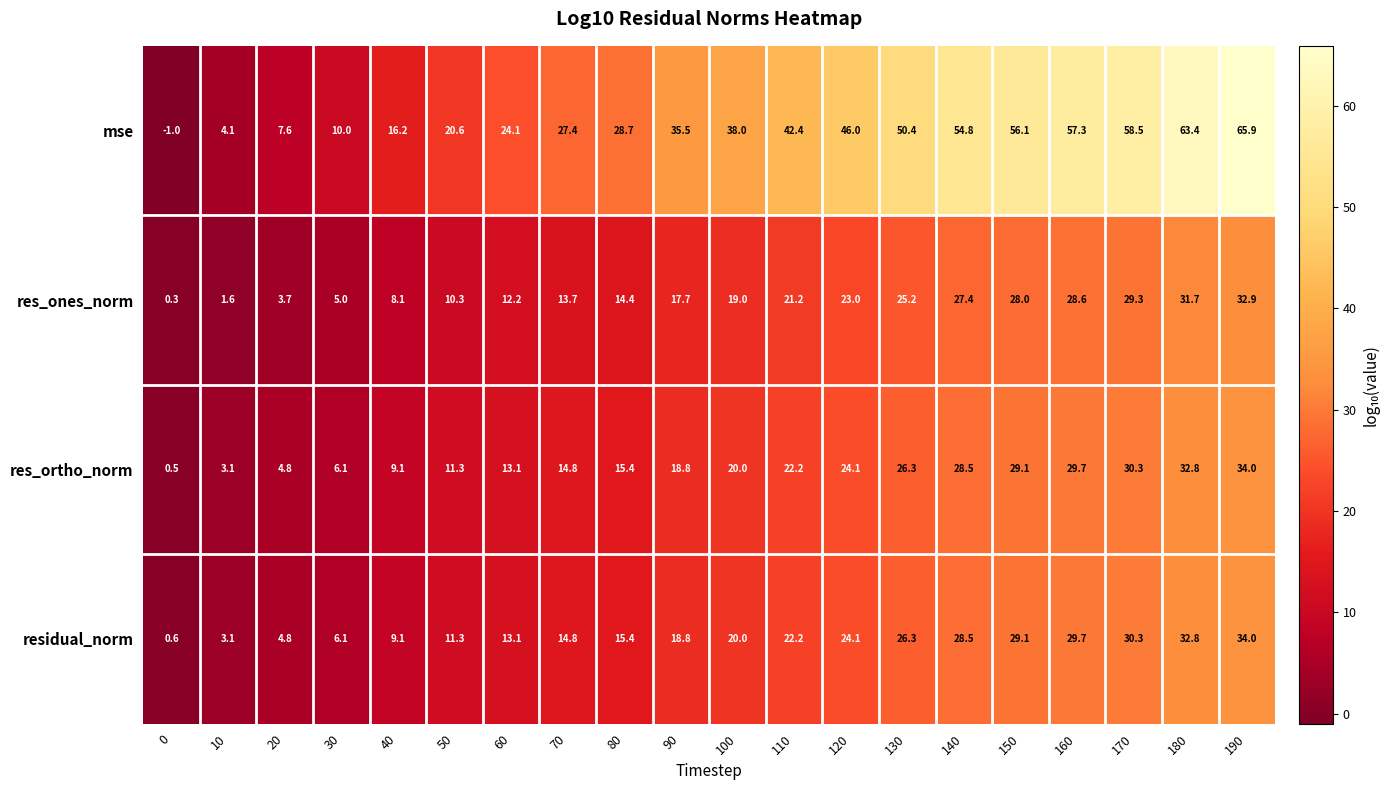

Count the number of categories in the chart.

20